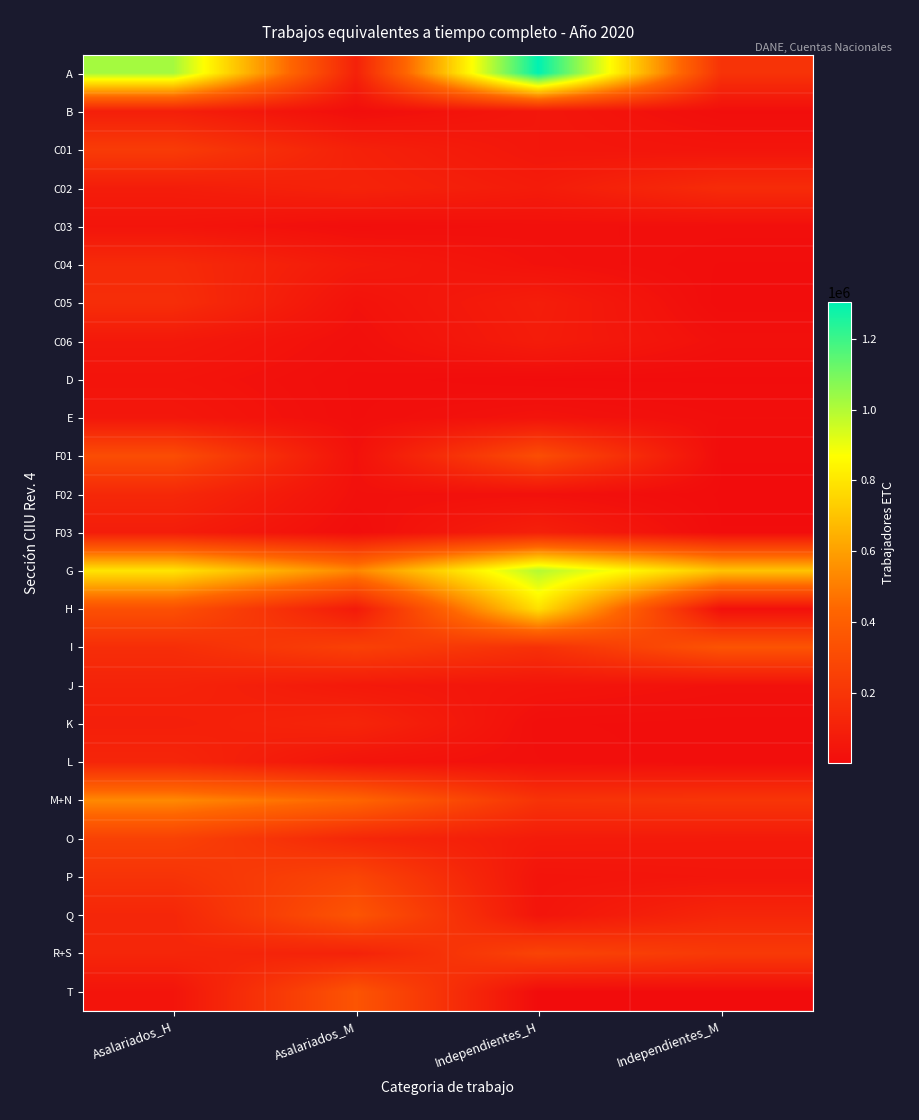

Between Asalariados_H and Independientes_H, which is larger?

Independientes_H